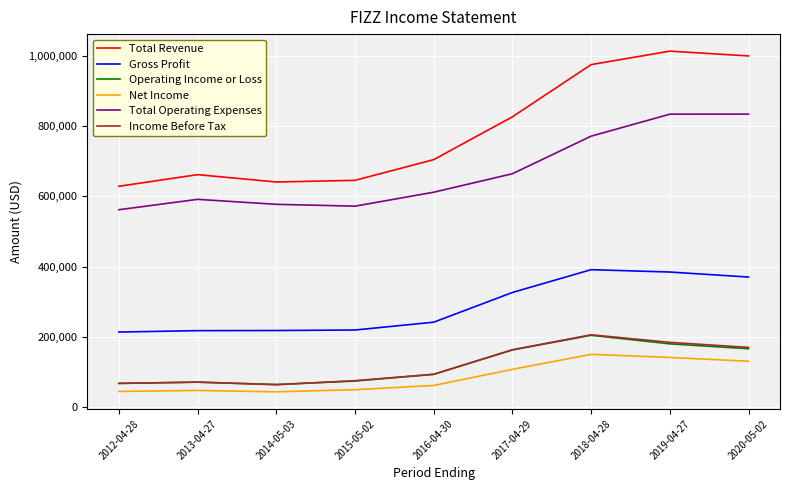

What is the total value across all series at 2020-05-02?

2670300